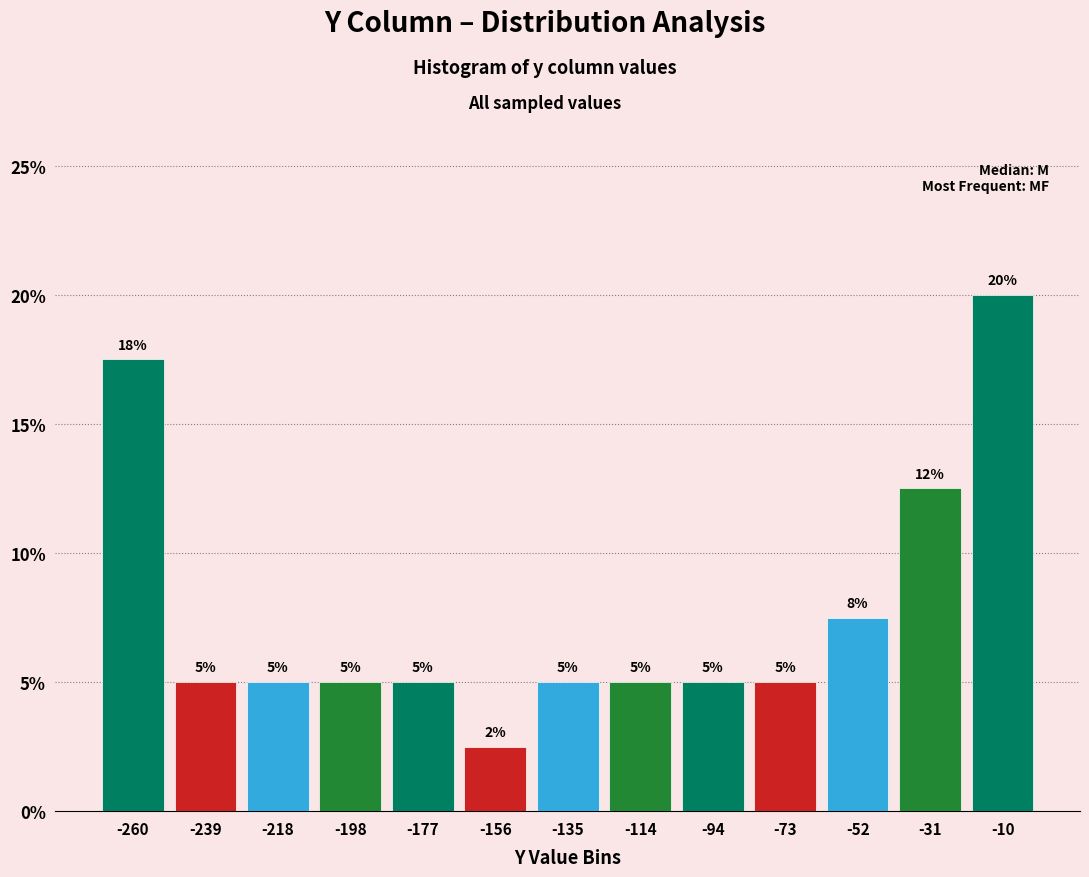

Over which range of the x-axis is the bar tallest?

-20 to 0